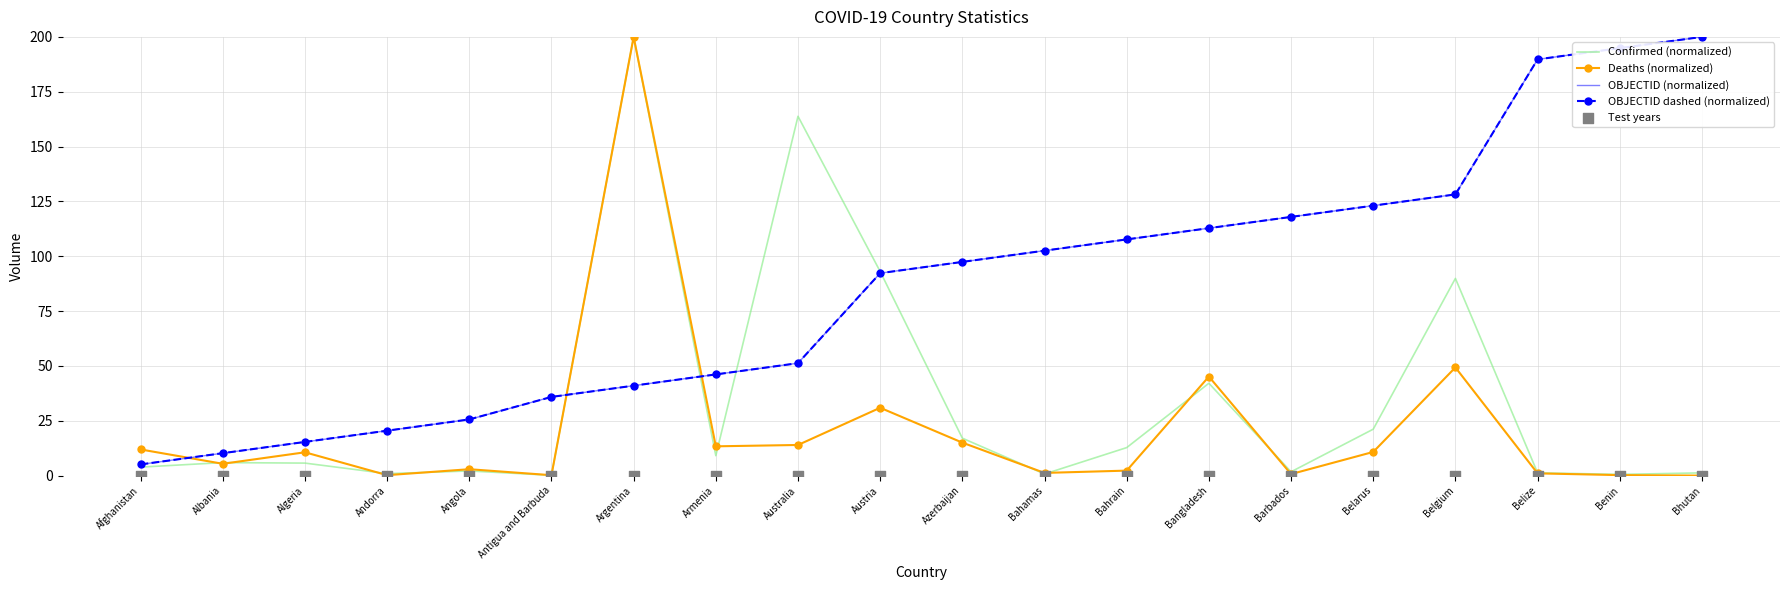

What is the total value across all series at Benin?

390.6